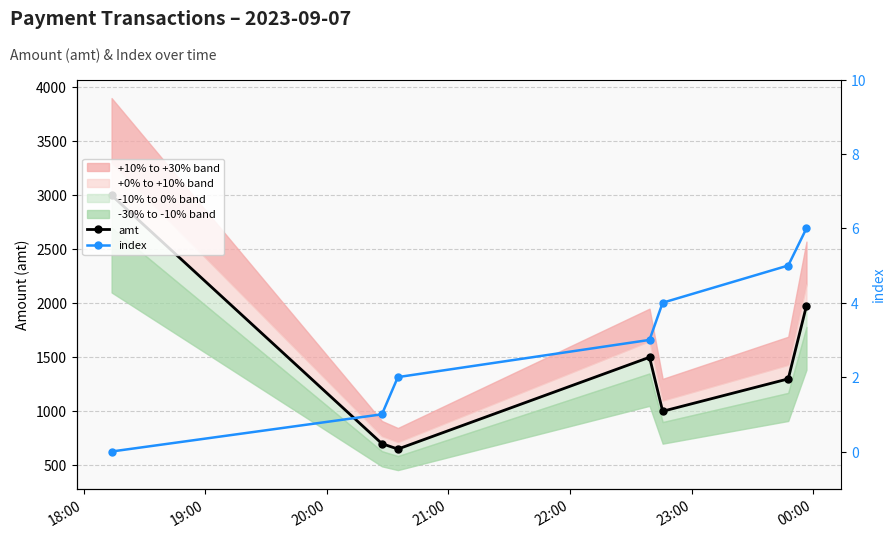

List the series in order of their peak value, highest first.

amt, index